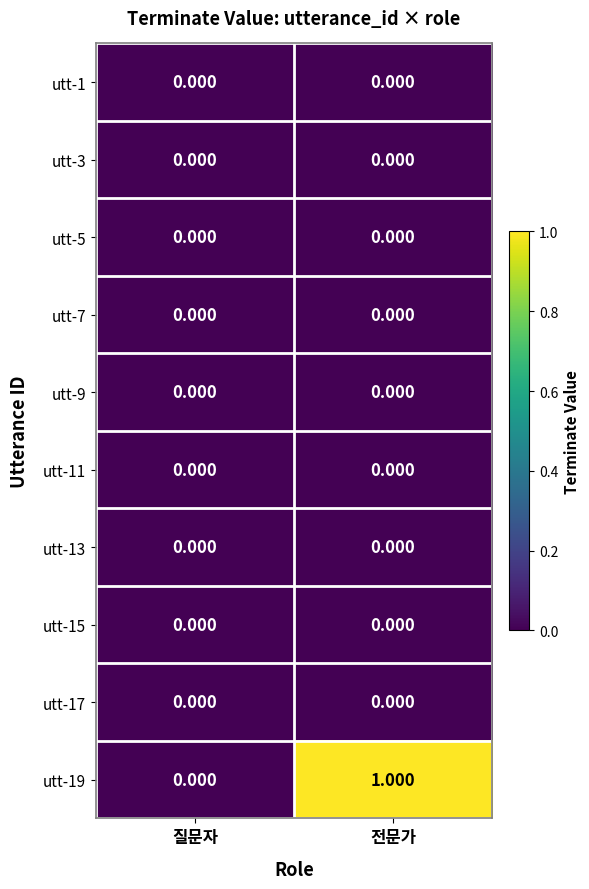

At which category does the chart reach its peak across all series?

전문가